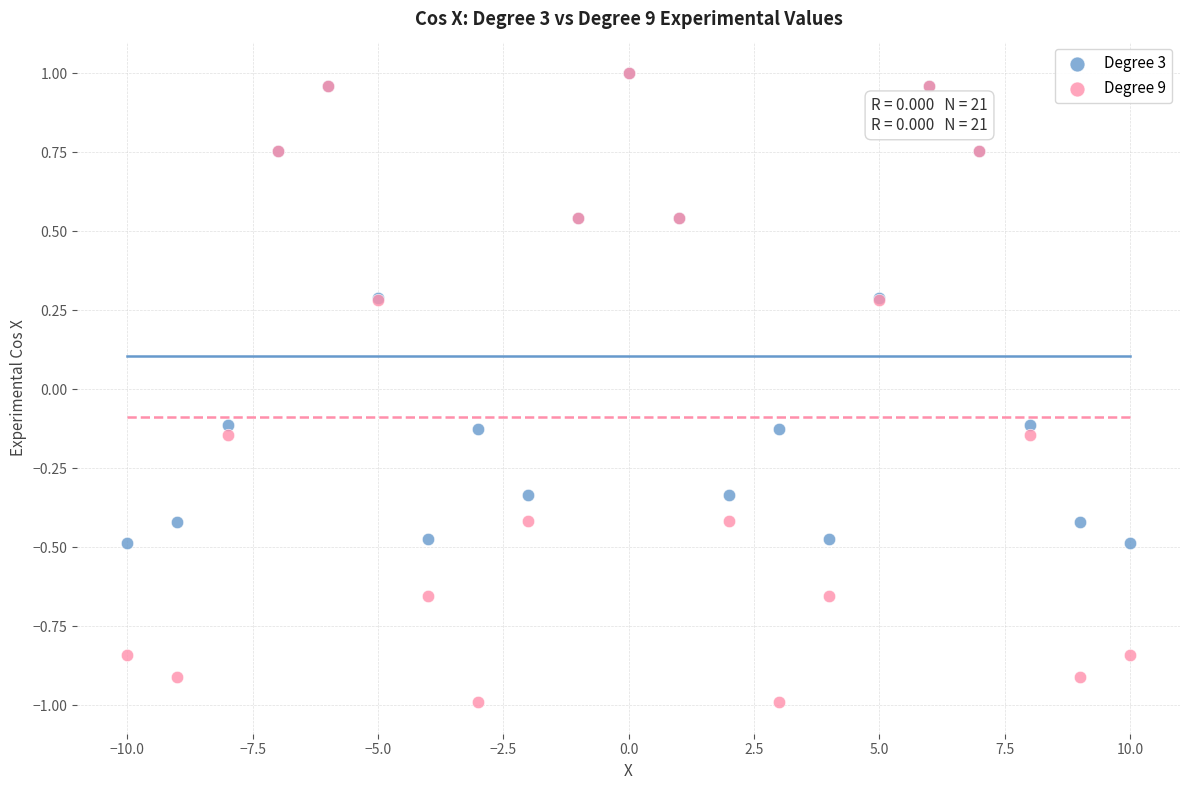

What are all the series names shown in the legend?

Degree 3, Degree 9